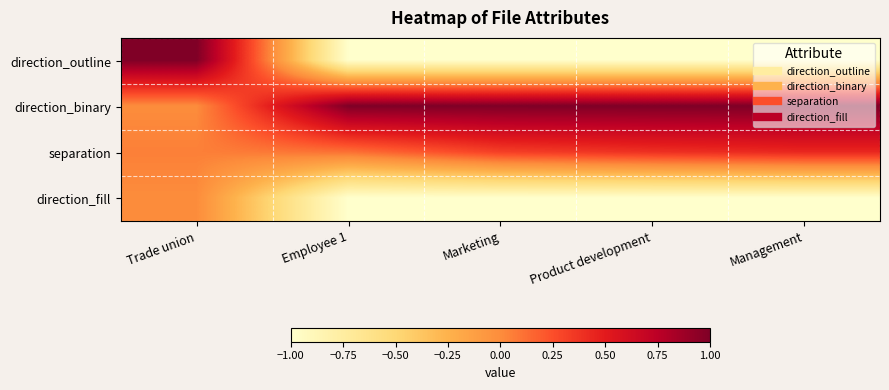

Reading left to right, transcribe all the data shown in this chart.

direction_outline: Trade union=1.0	Employee 1=-1.0	Marketing=-1.0	Product development=-1.0	Management=-1.0
direction_binary: Trade union=0.0	Employee 1=1.0	Marketing=1.0	Product development=1.0	Management=1.0
separation: Trade union=0.1	Employee 1=0.1	Marketing=0.3	Product development=0.4	Management=0.4
direction_fill: Trade union=0.0	Employee 1=-1.0	Marketing=-1.0	Product development=-1.0	Management=-1.0